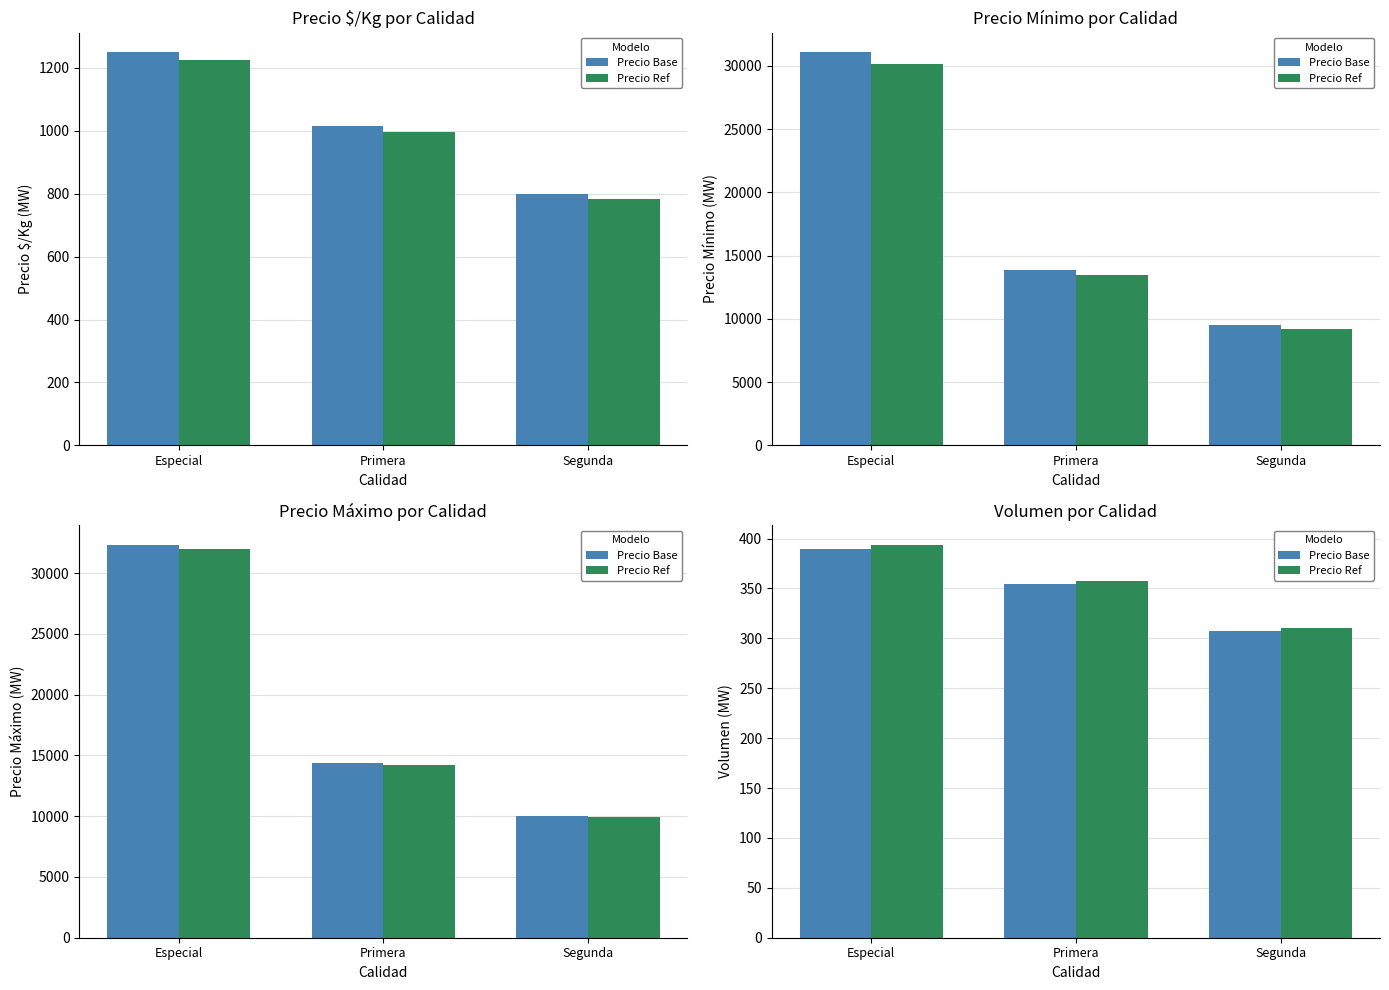

What is the smallest value displayed?

306.9